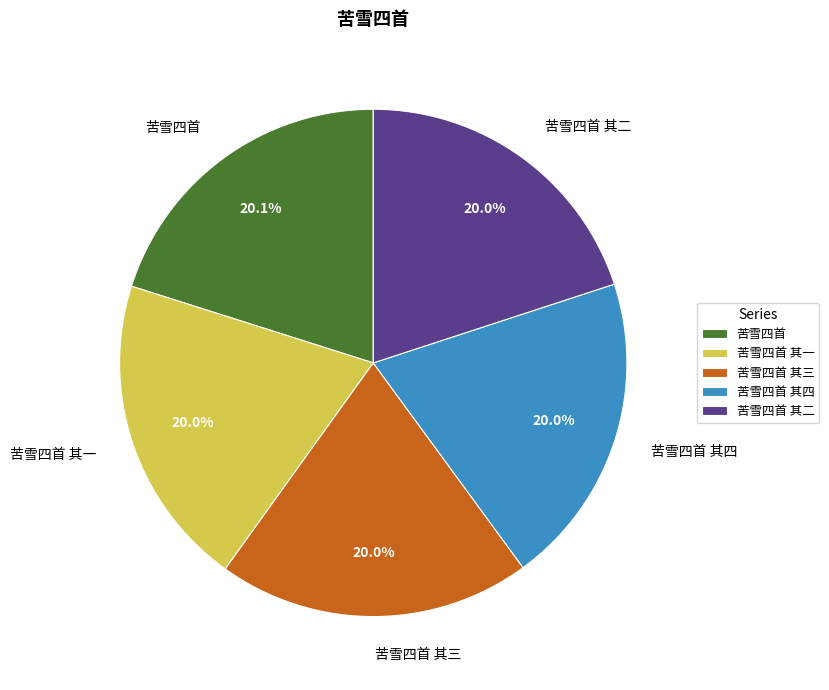

What percentage is the 苦雪四首 其二 slice, to the nearest percent?

20%